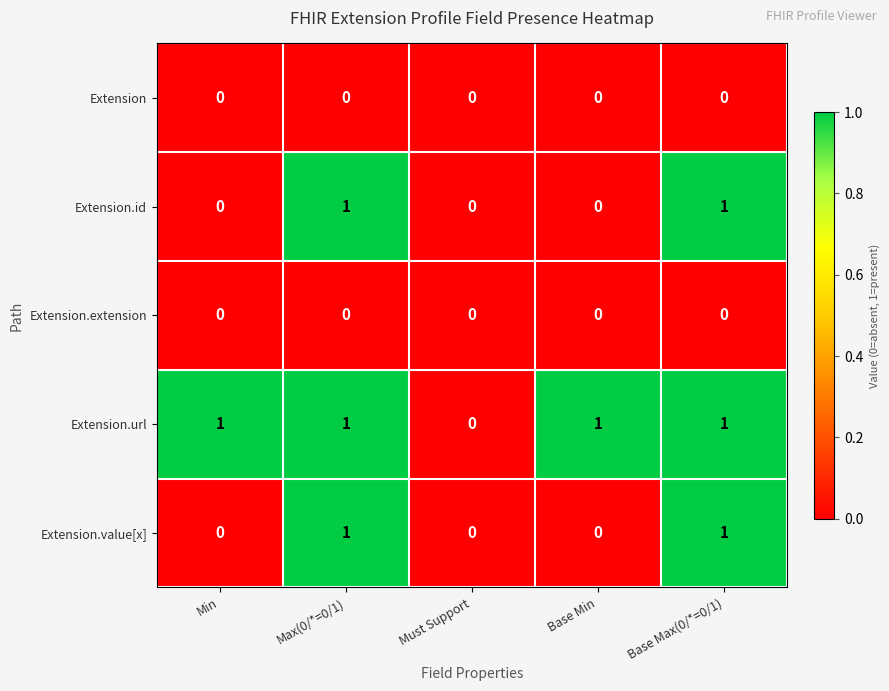

Is it true that Extension.id equals 1 at Max(0/*=0/1)?

True